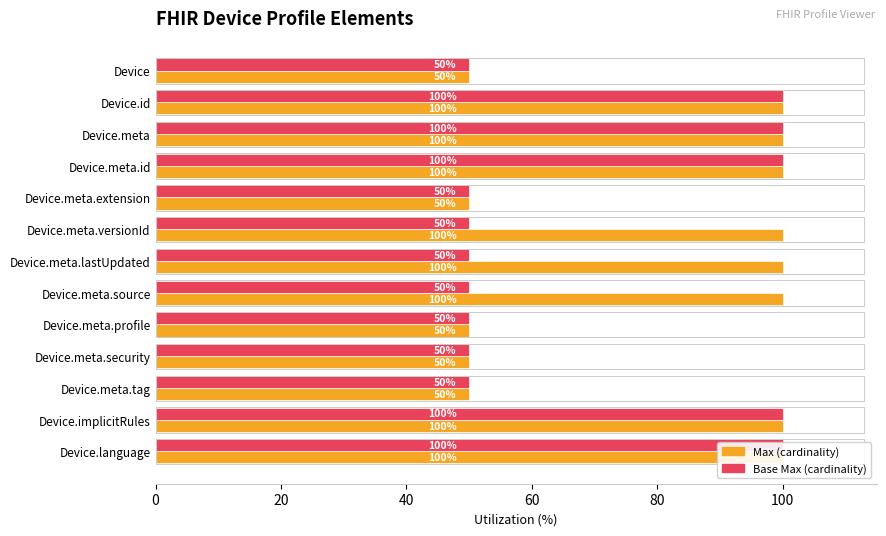

True or false: Base Max has a value of 100 at Device.meta.

True